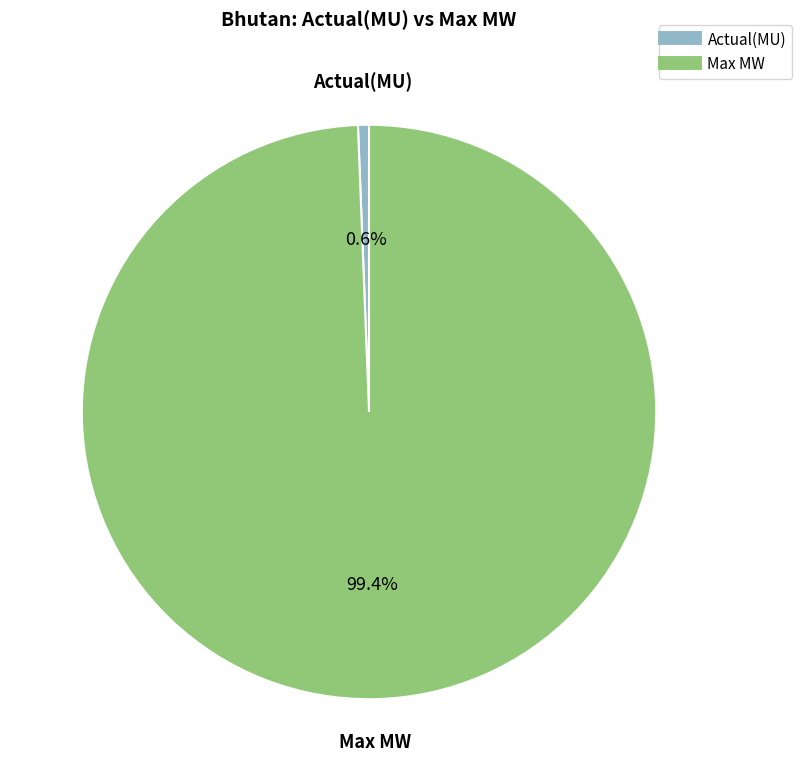

Does Actual(MU) account for over 50% of the chart?

No